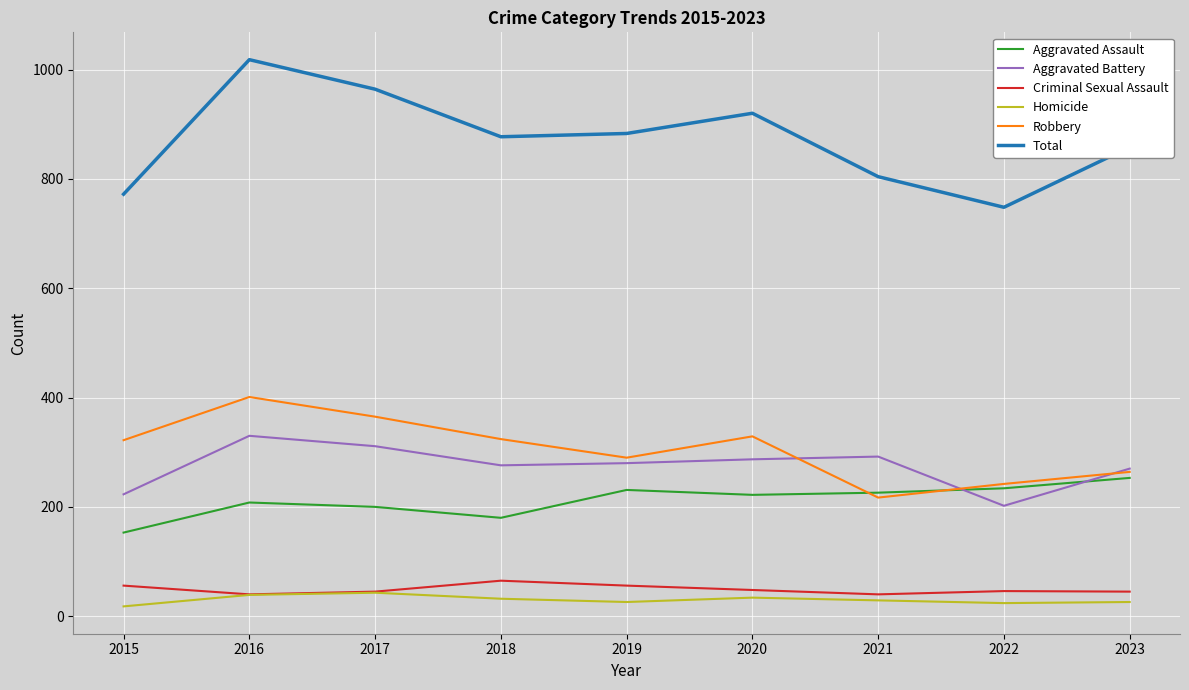

Which series changed the most between 2017 and 2021?

Total